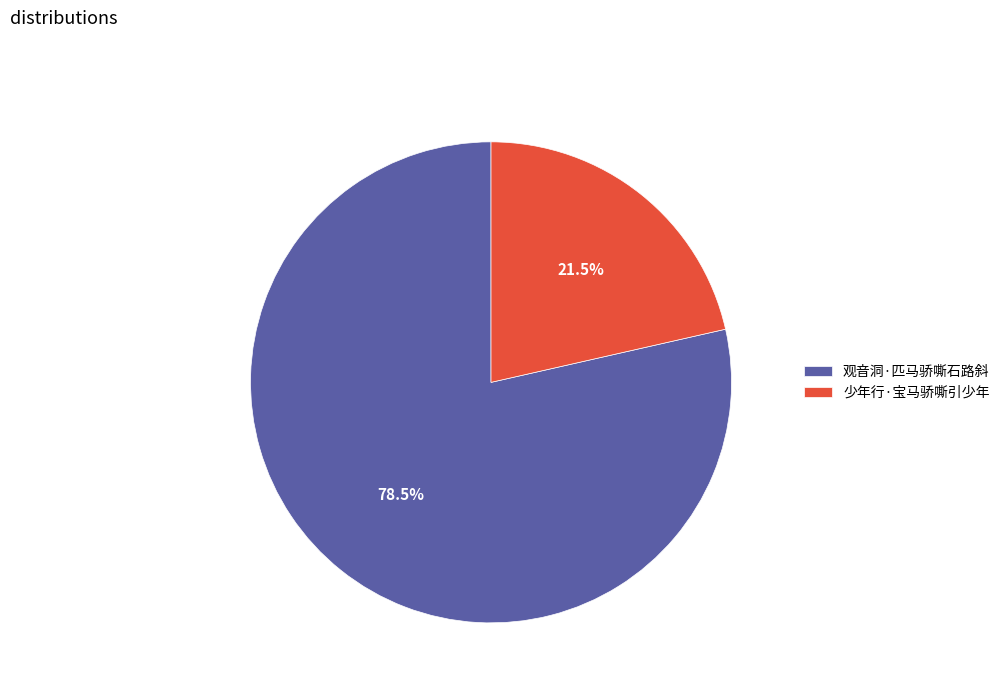

Rank the categories by value from highest to lowest.

观音洞·匹马骄嘶石路斜, 少年行·宝马骄嘶引少年